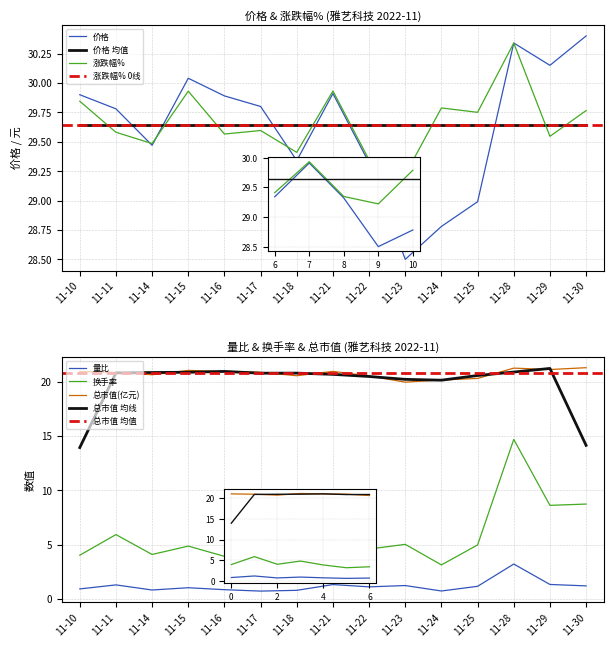

At 2022-11-22, list the series in order from largest to smallest.

涨跌幅%, 价格, 总市值(亿元), 换手率, 量比